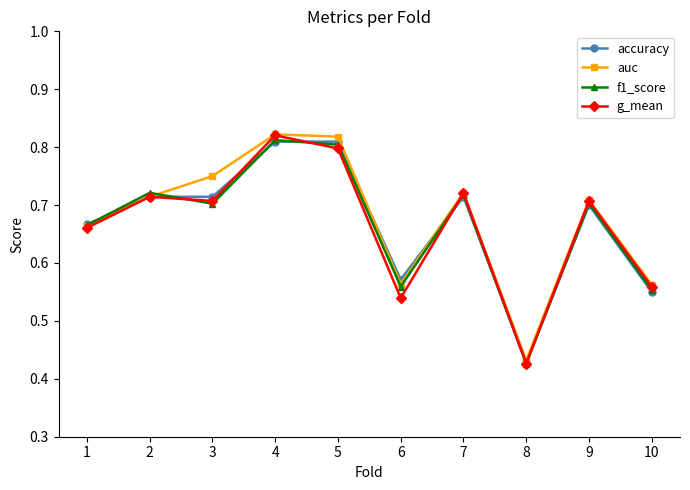

Is this an area chart (filled region under the line)?

No